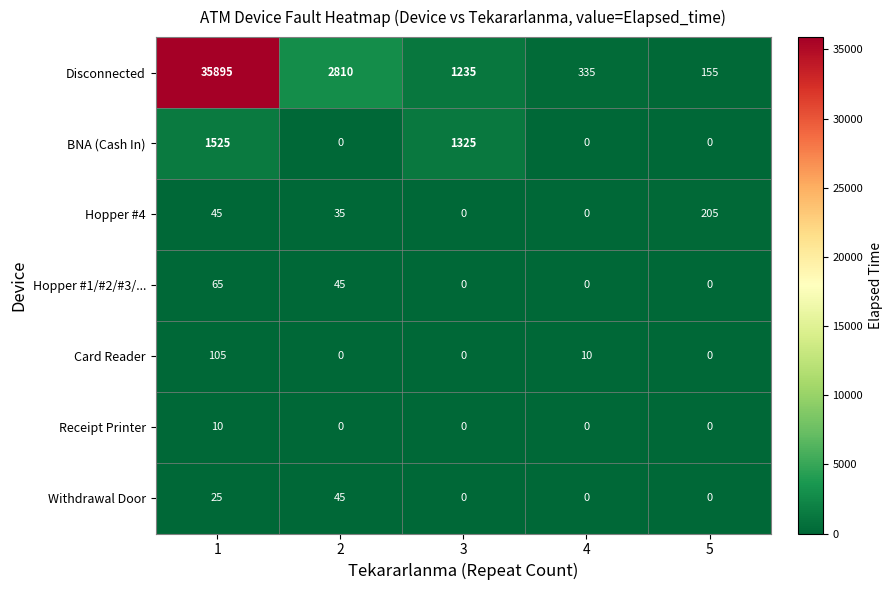

Rank the series by their maximum value, from lowest to highest.

Receipt Printer, Withdrawal Door, Hopper #1/#2/#3/..., Card Reader, Hopper #4, BNA (Cash In), Disconnected